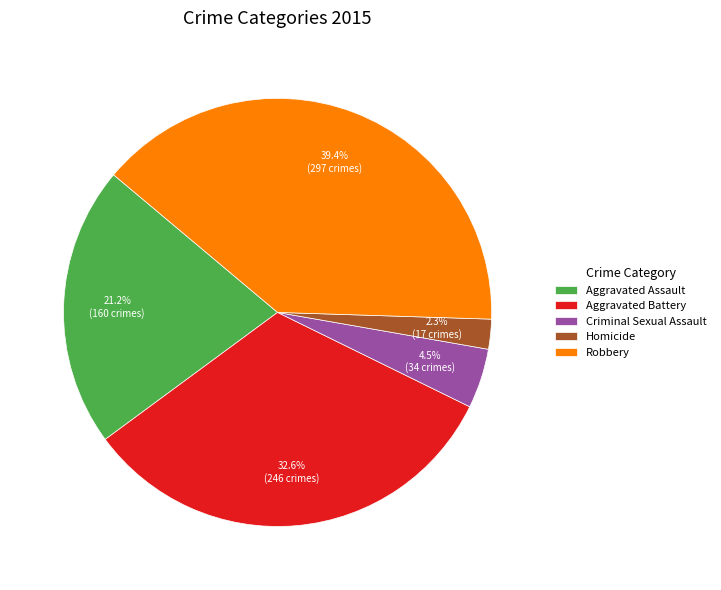

Between Robbery and Criminal Sexual Assault, which is larger?

Robbery